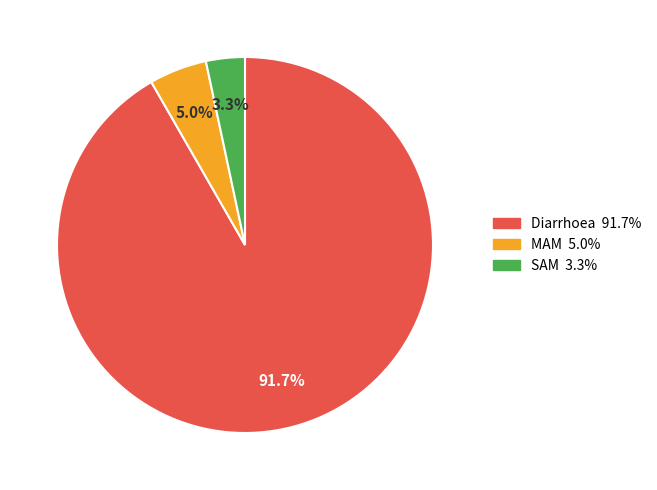

To the nearest percent, what is the combined percentage of SAM and Diarrhoea?

95%